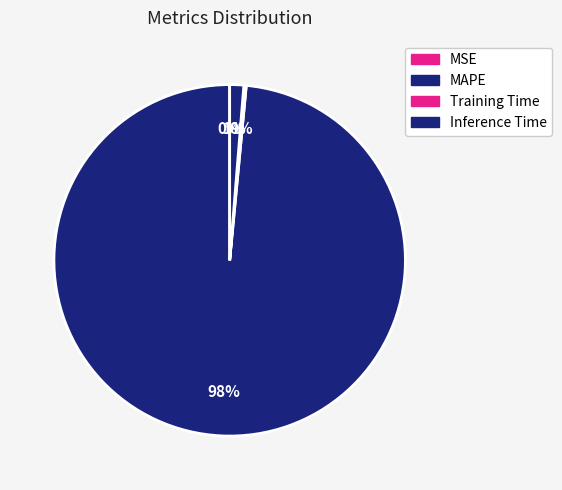

Which category has the biggest portion of the pie?

MAPE